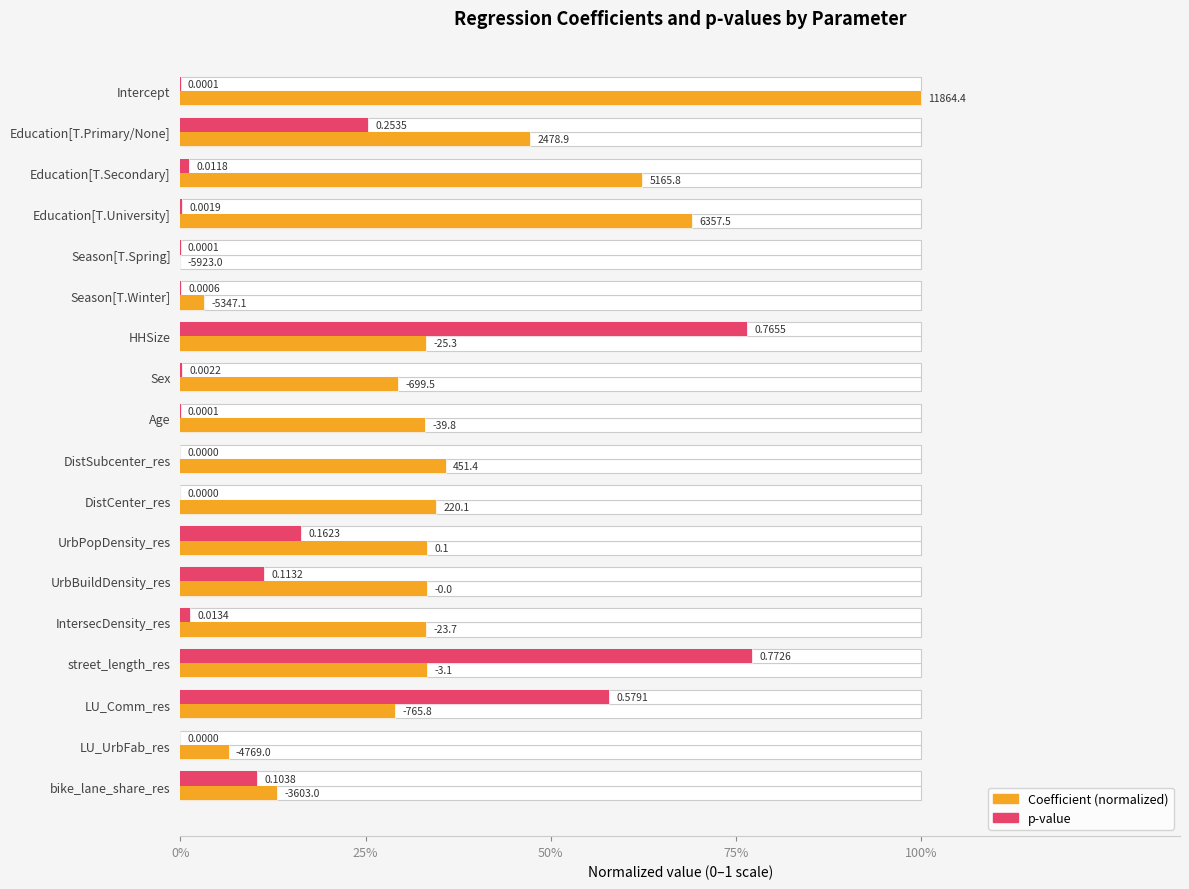

Which series has the largest total across all categories?

Coefficient (normalized)